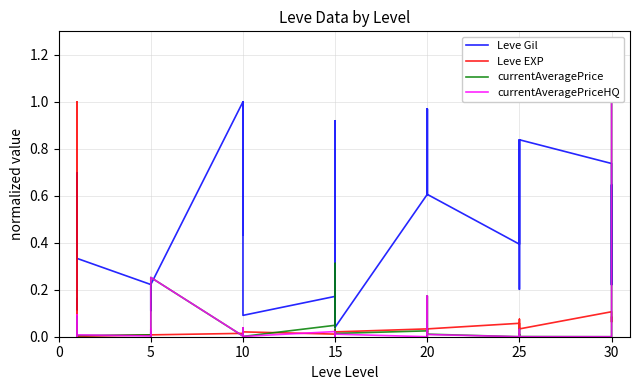

Which series has the largest total across all categories?

Leve Gil